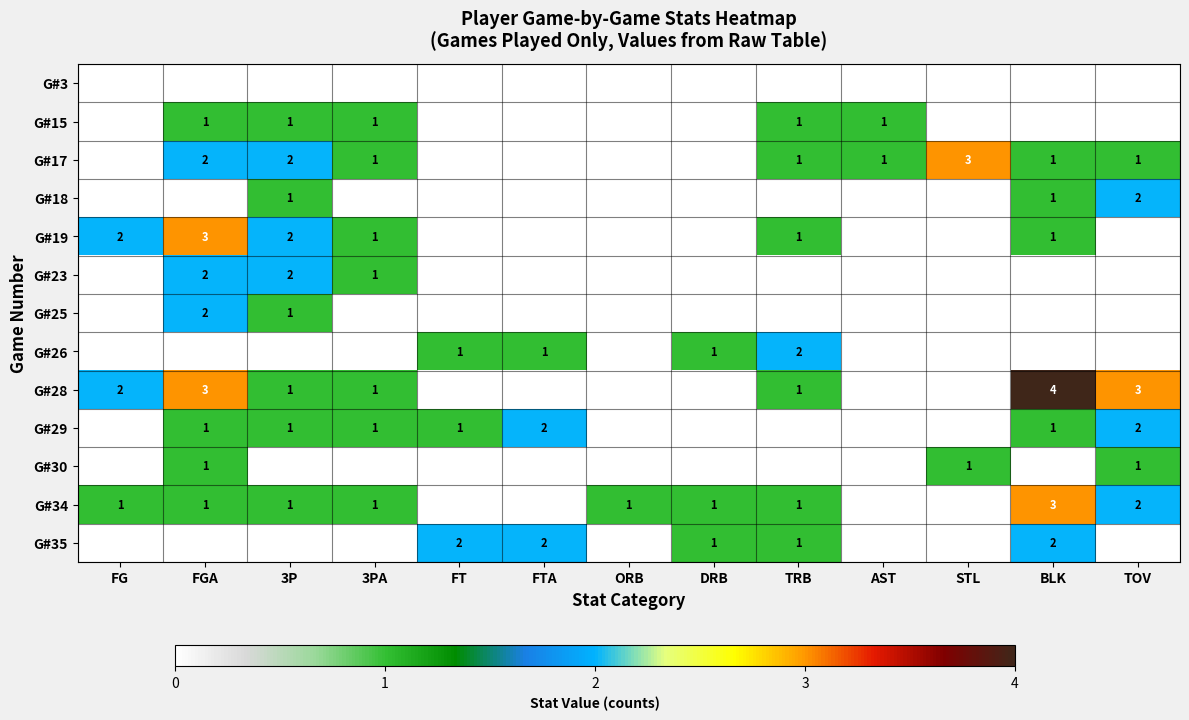

The G#30 series shows 2 at STL. True or false?

False